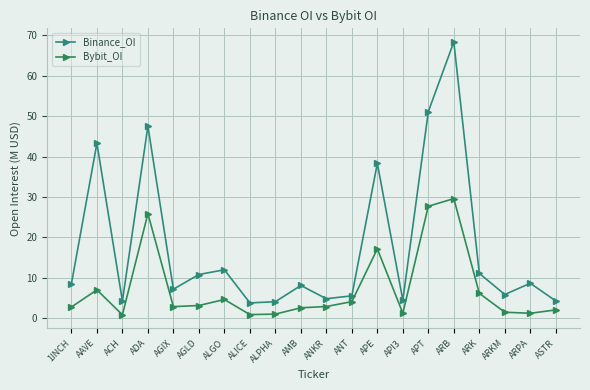

Is it true that Binance_OI equals 3.0 at ANKR?

False